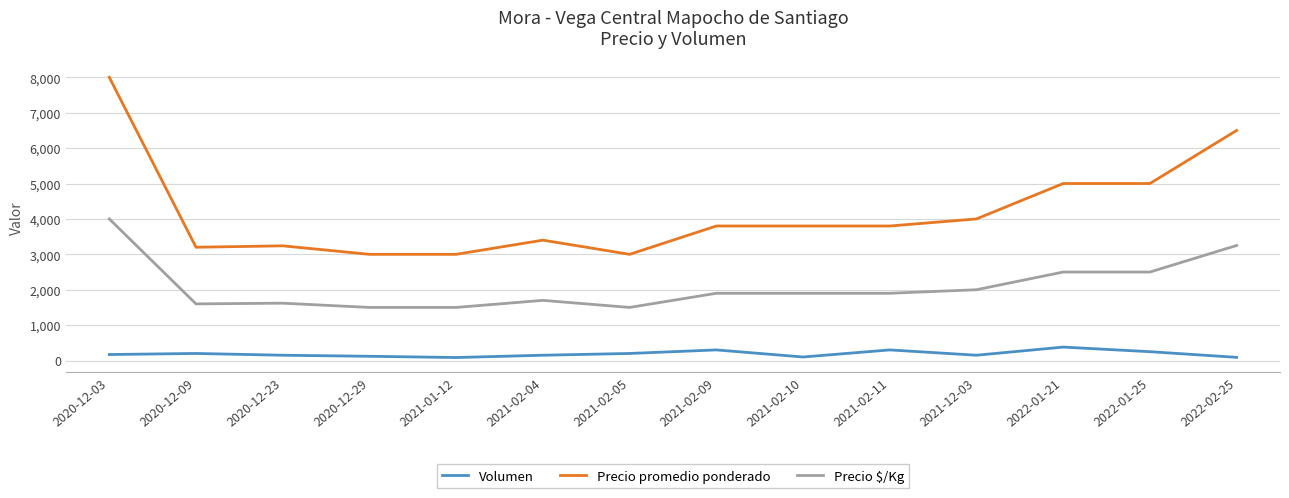

Which series changed the most between 2021-02-05 and 2022-02-25?

Precio promedio ponderado